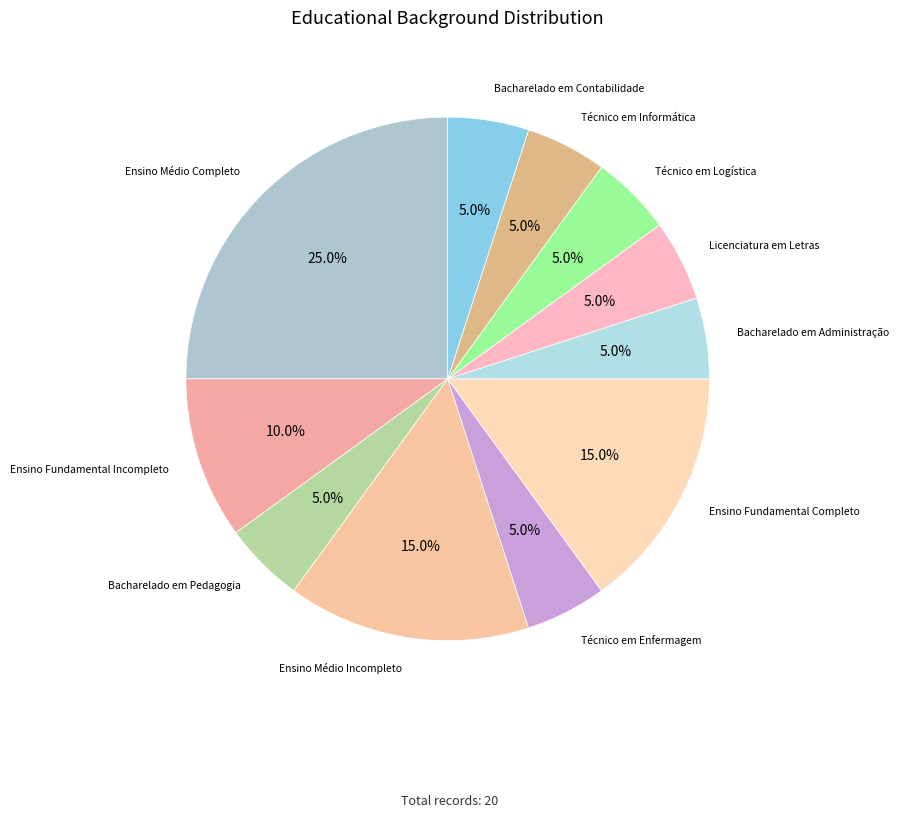

How many segments does this pie chart have?

11